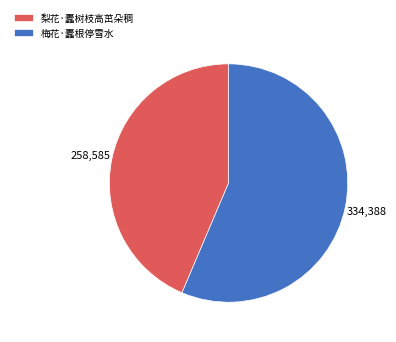

Which category has the smallest portion of the pie?

梨花·蠹树枝高茁朵稠